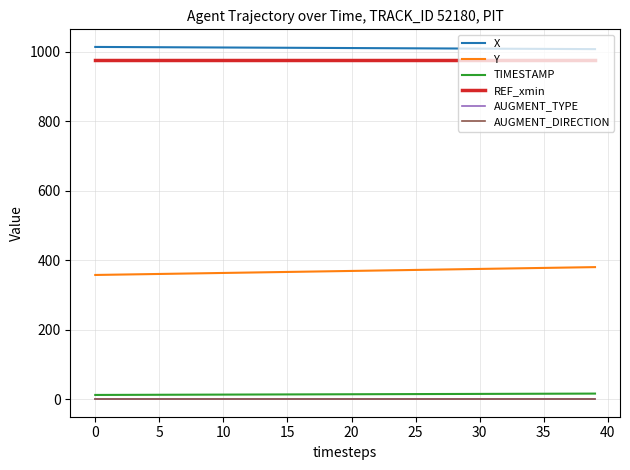

Does the chart display data point markers on the line(s)?

No